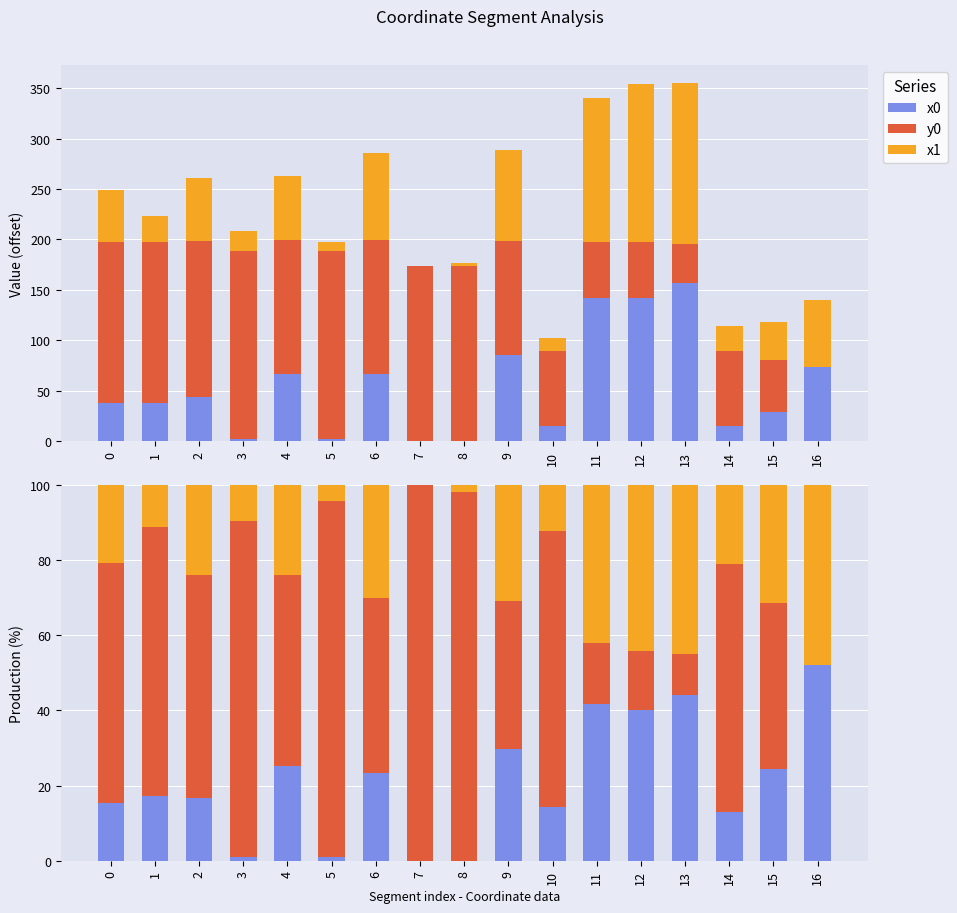

Rank the series by their maximum value, from lowest to highest.

x1, x0, y0